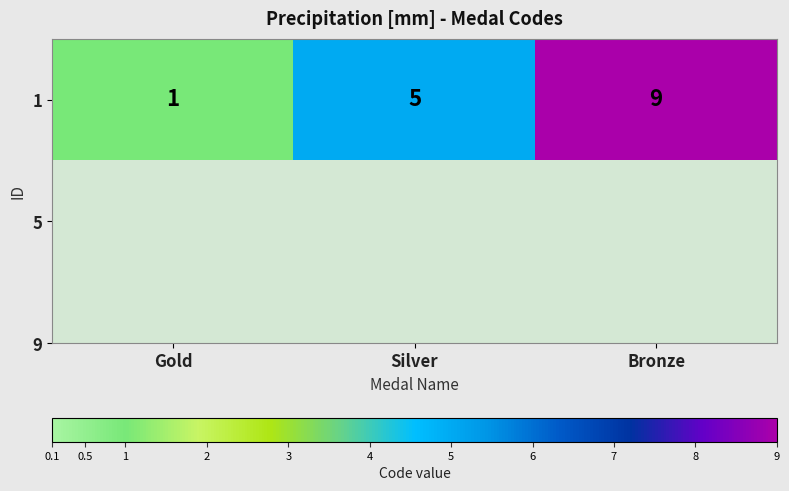

List the labels in order of value, largest first.

Bronze, Silver, Gold